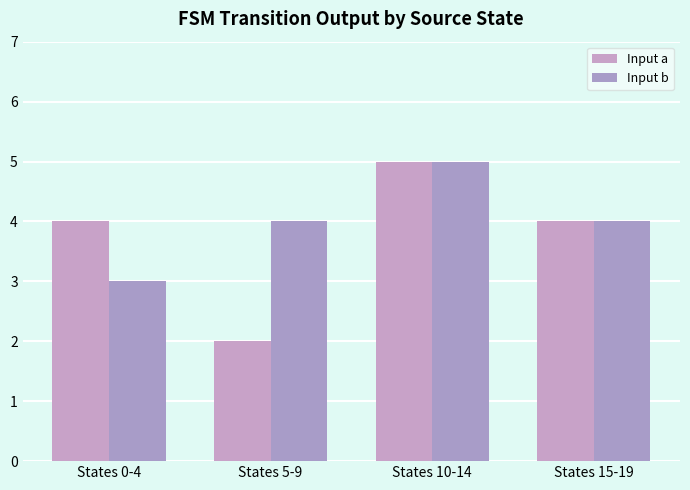

Rank the series at States 0-4 from highest to lowest value.

Input a, Input b